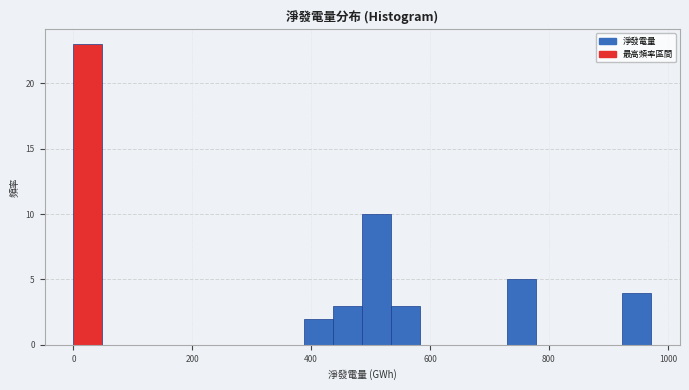

Around what value on the x-axis is the tallest bar? Give the approximate position of its centre, as read against the axis.

20